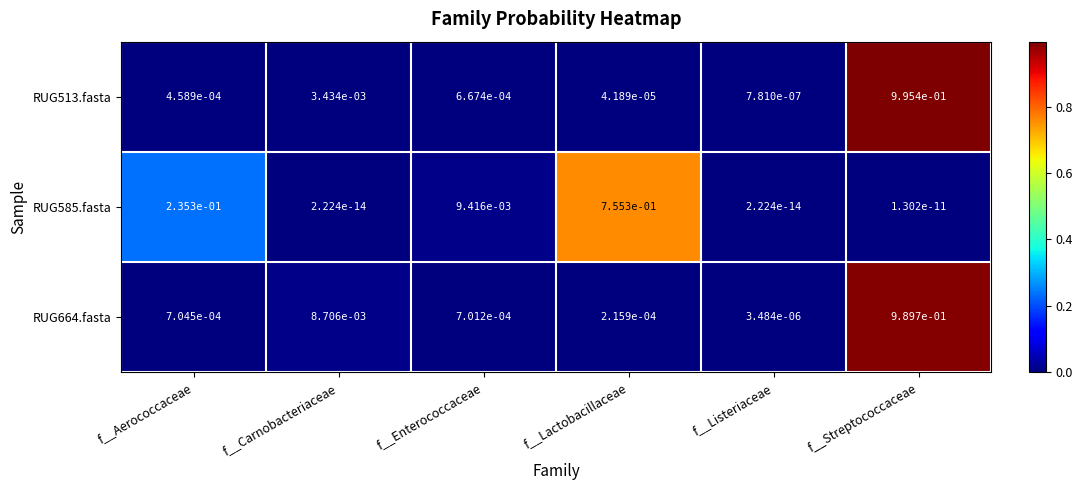

True or false: RUG664.fasta has a value of 1.6 at f__Streptococcaceae.

False